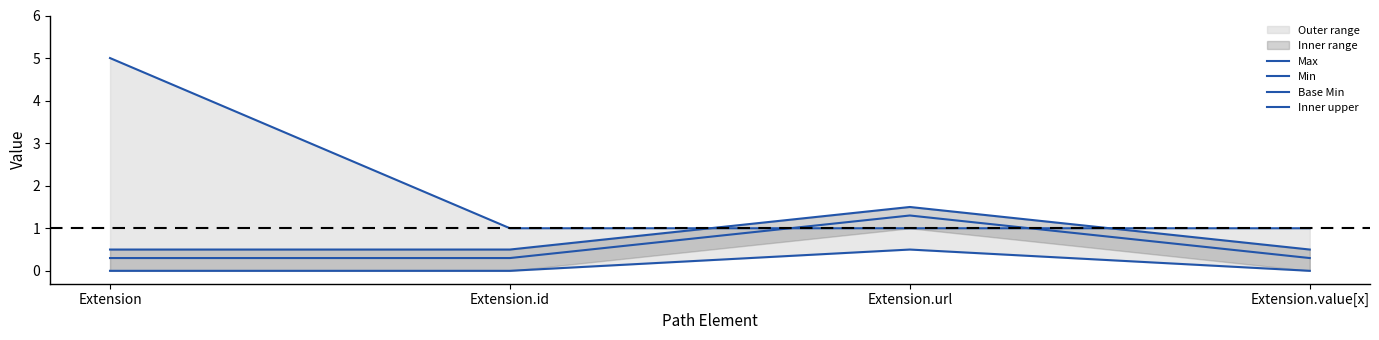

At how many categories does at least one series exceed 1?

2